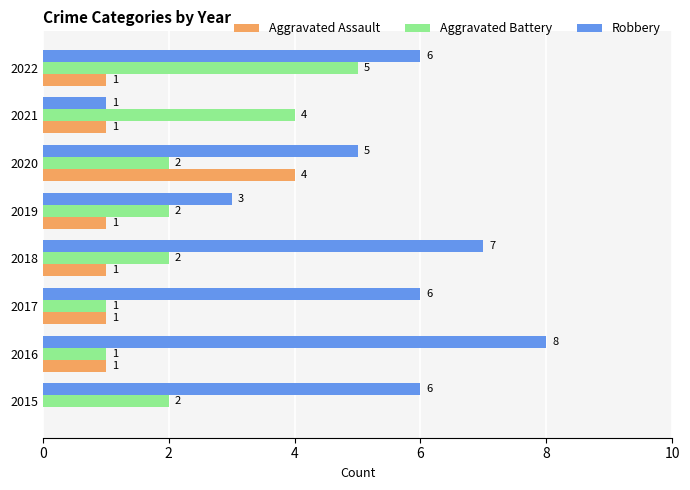

Is it true that Robbery equals 6 at 2015?

True